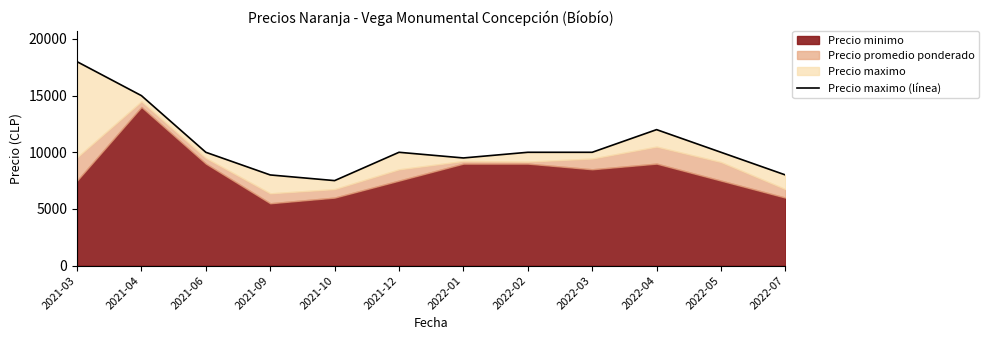

What is the change in value from 2021-10 to 2022-05?

+2500